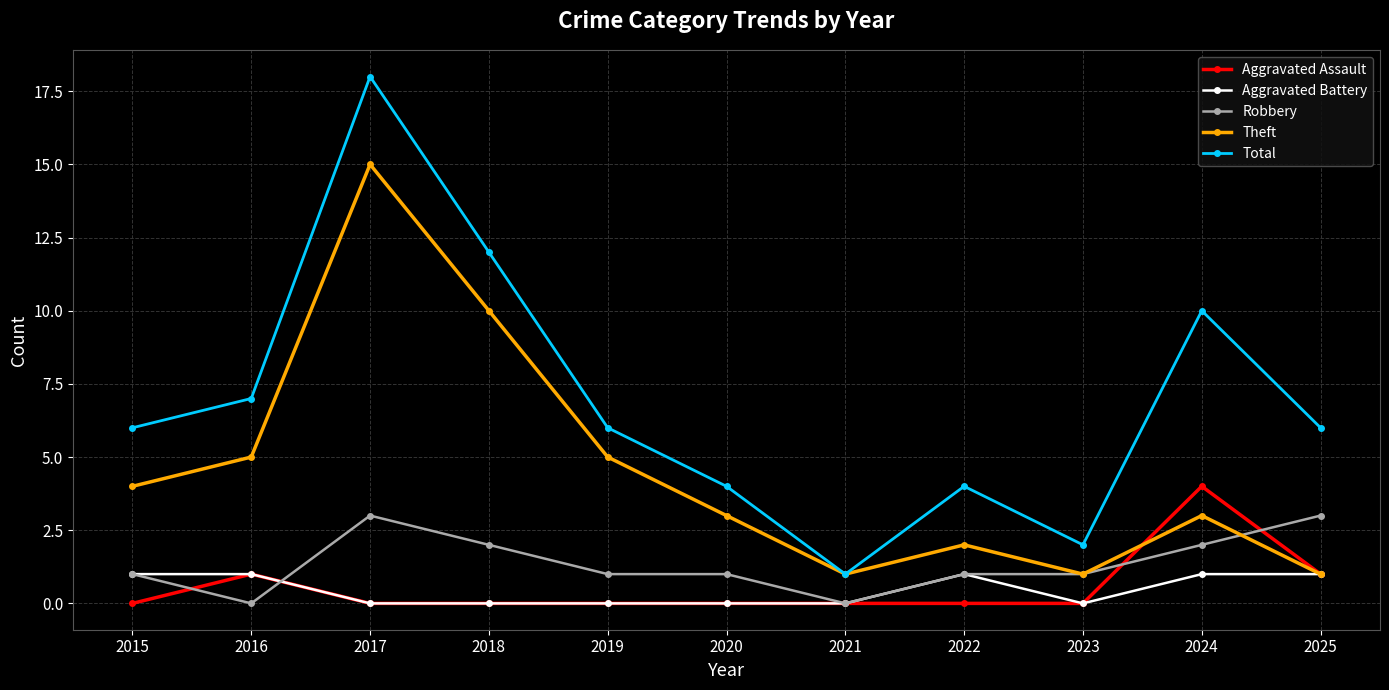

Reading right to left, transcribe all the data shown in this chart.

Aggravated Assault: 1	4	0	0	0	0	0	0	0	1	0
Aggravated Battery: 1	1	0	1	0	0	0	0	0	1	1
Robbery: 3	2	1	1	0	1	1	2	3	0	1
Theft: 1	3	1	2	1	3	5	10	15	5	4
Total: 6	10	2	4	1	4	6	12	18	7	6